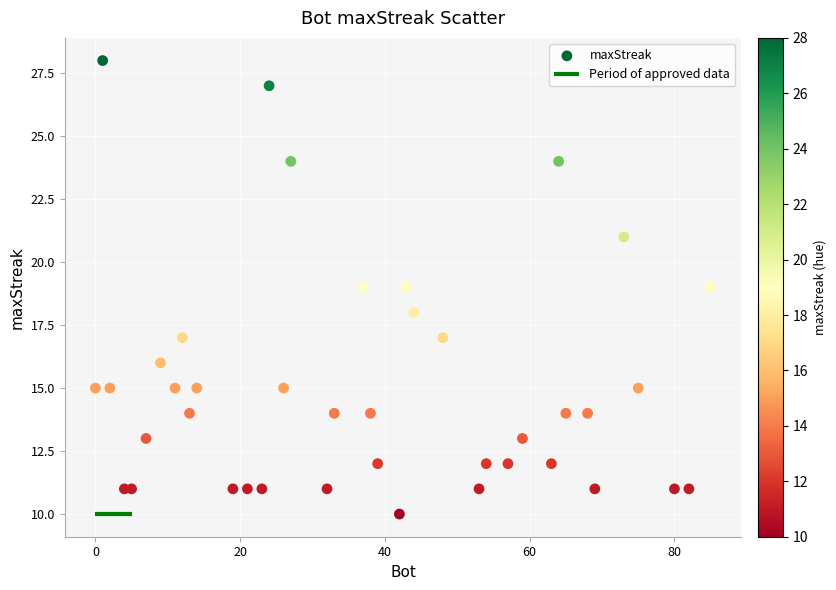

What is the range of Y values (max minus min)?

18